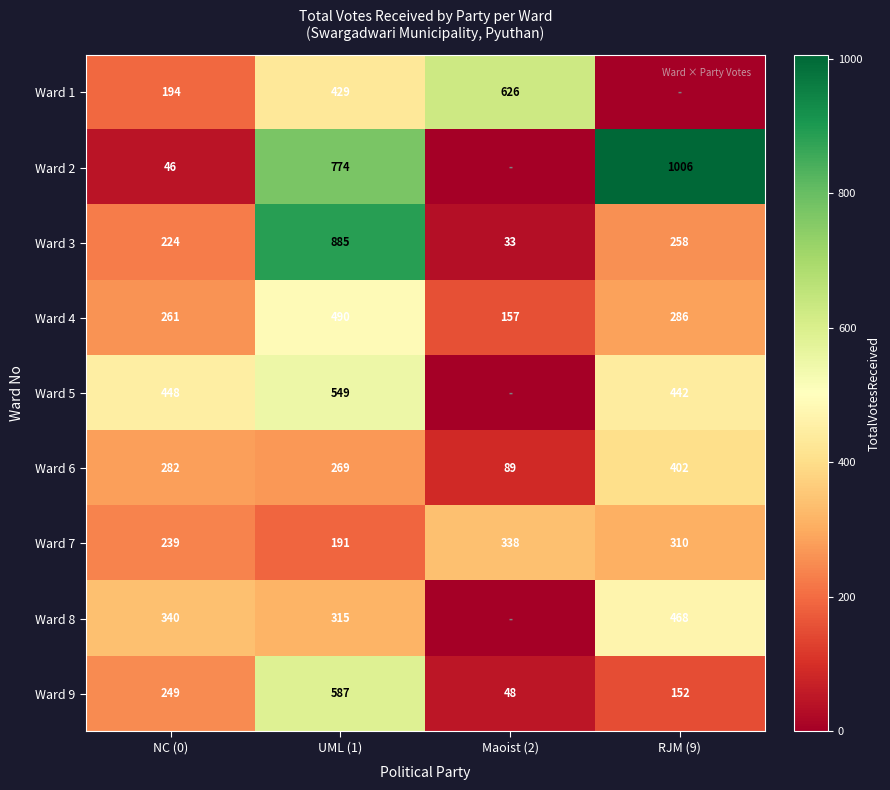

Is the value of Ward 9 at Maoist (2) greater than the value of Ward 2 at UML (1)?

No